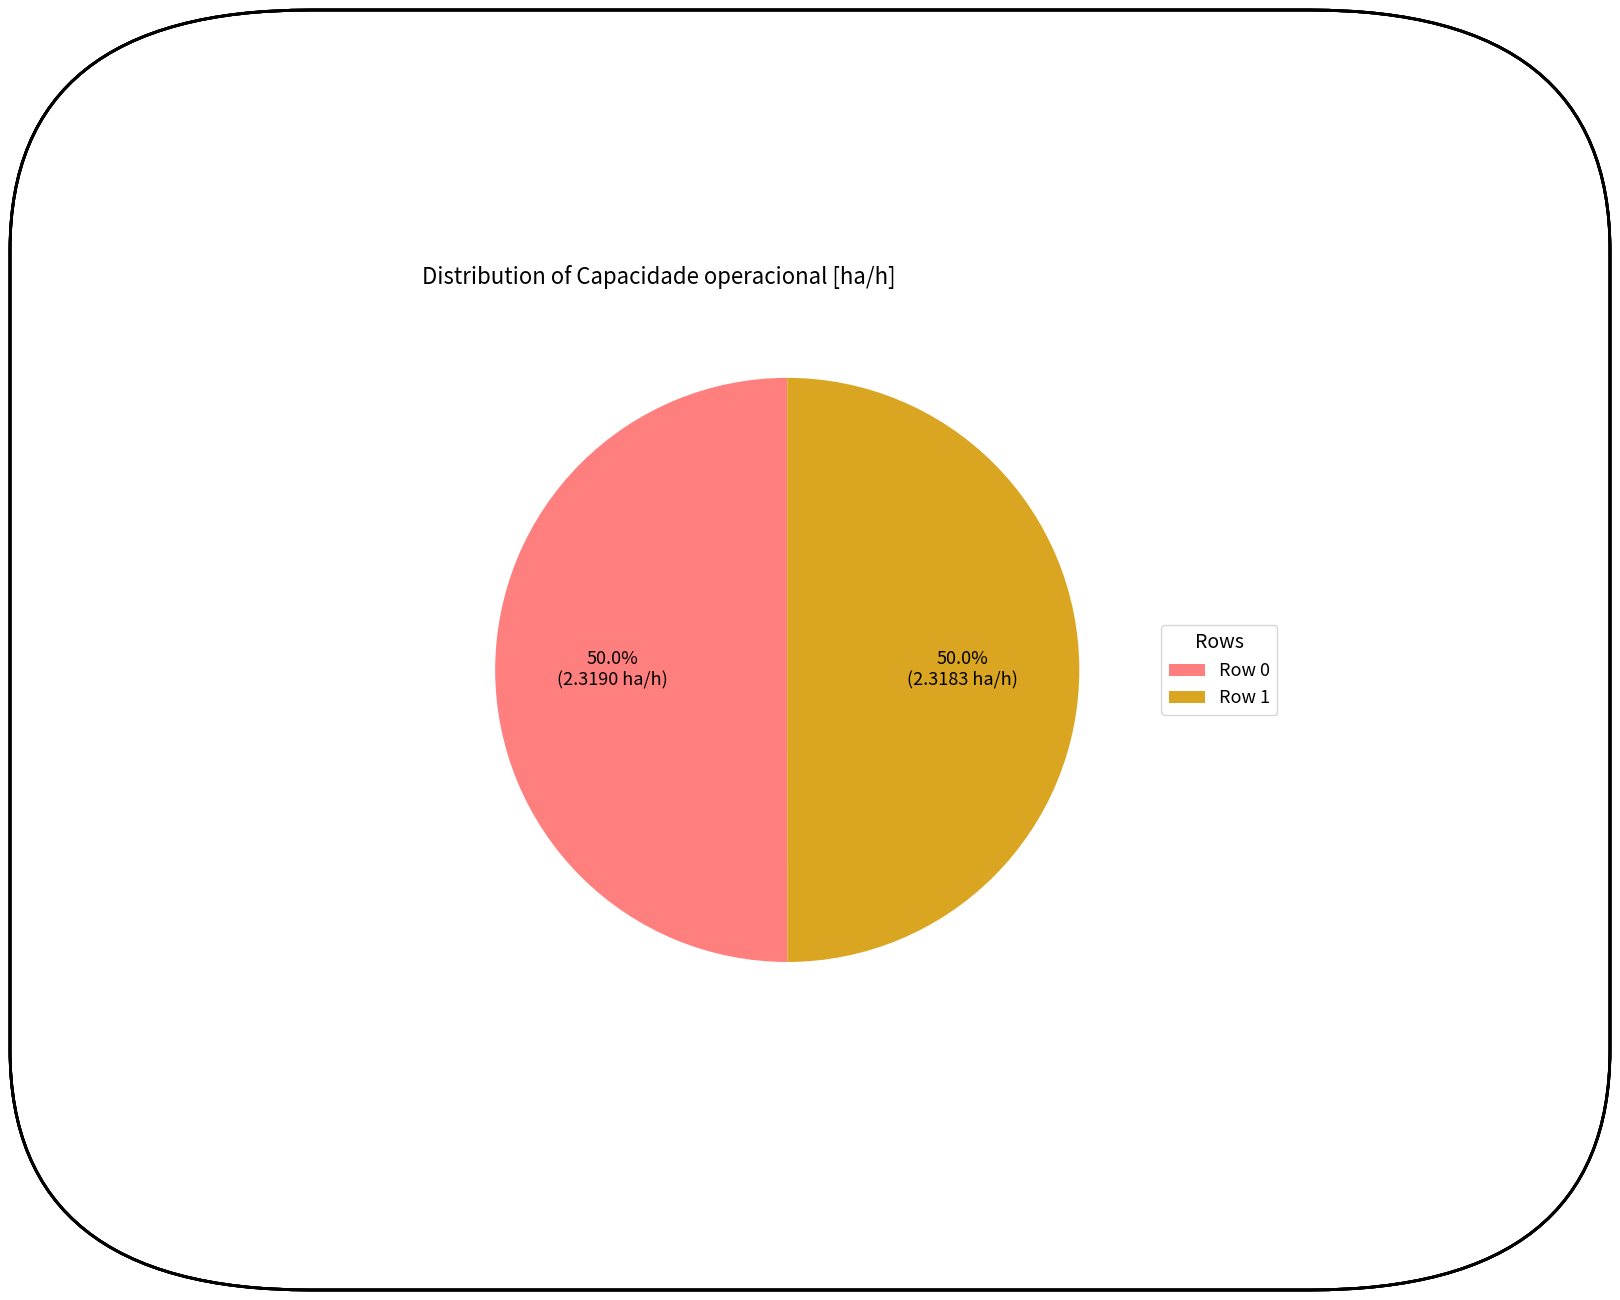

To the nearest percent, what is the average slice percentage?

50%